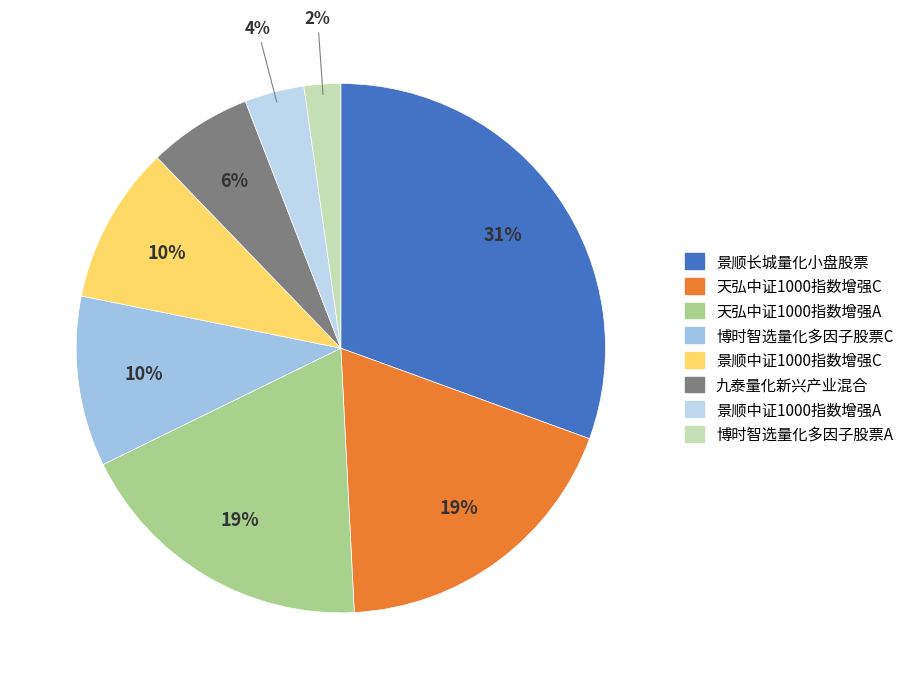

Count the number of slices in the pie.

8